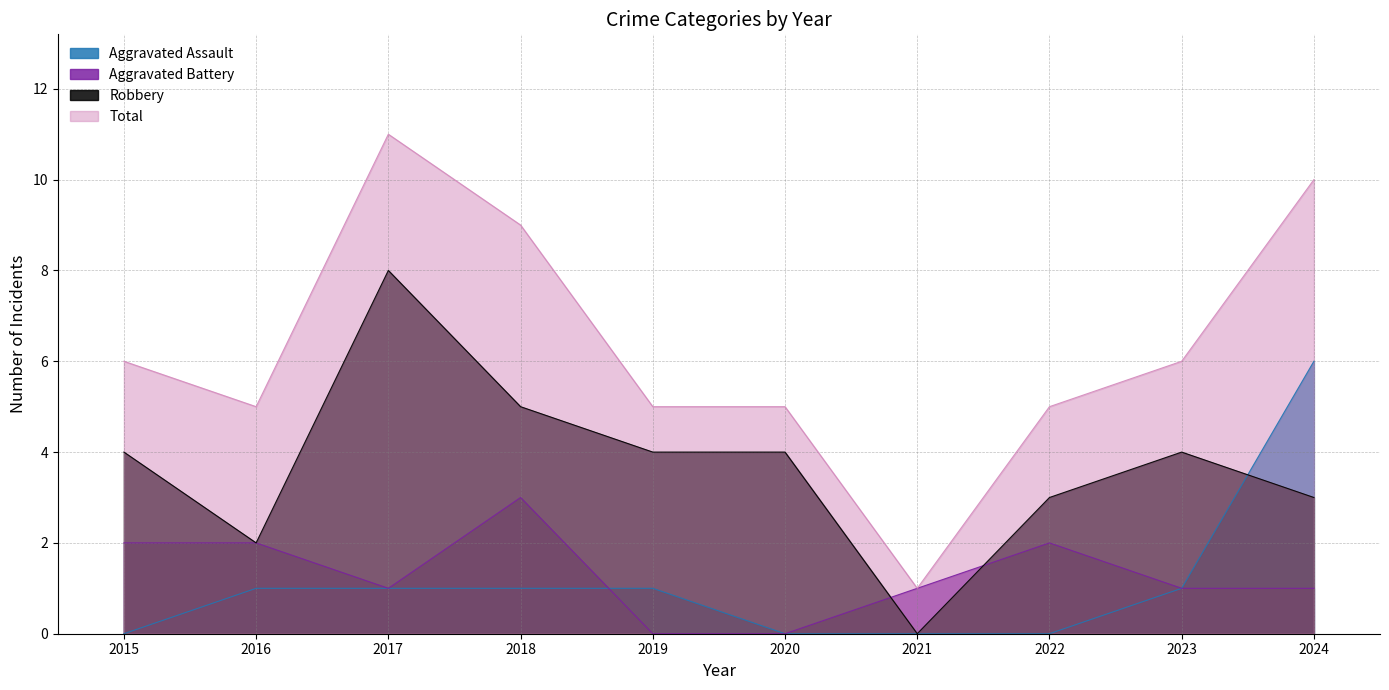

At which category is the sum across all series the highest?

2017